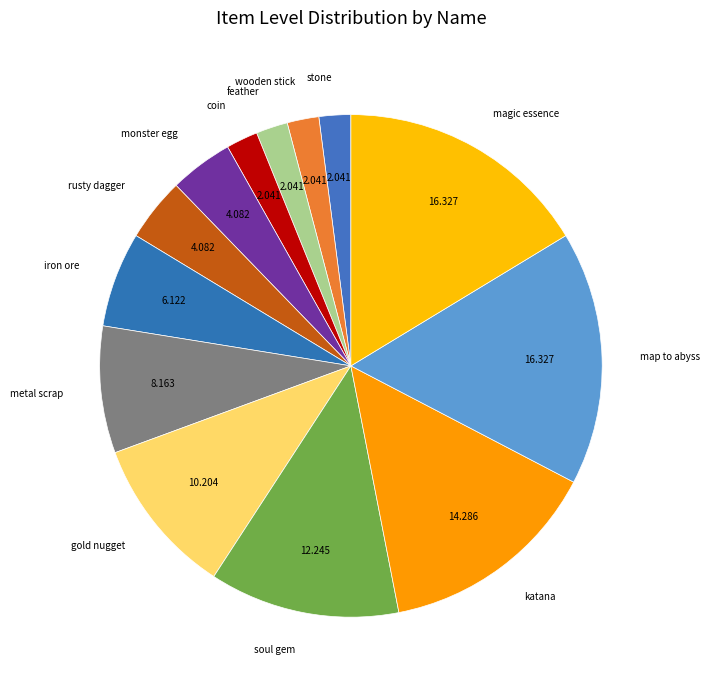

Is the sum of metal scrap and gold nugget greater than half?

No